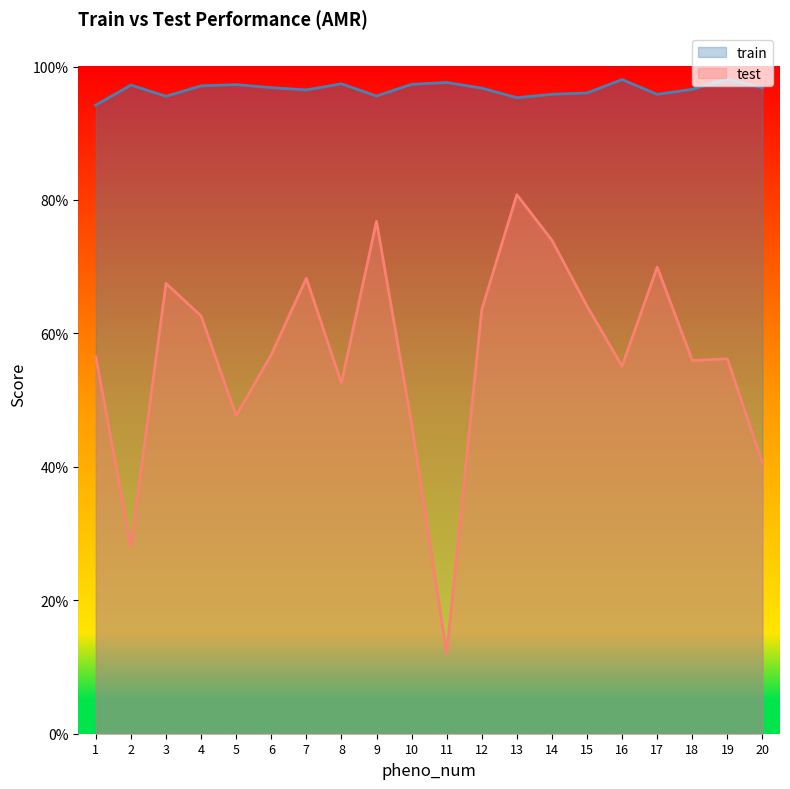

What are all the series names shown in the legend?

train, test